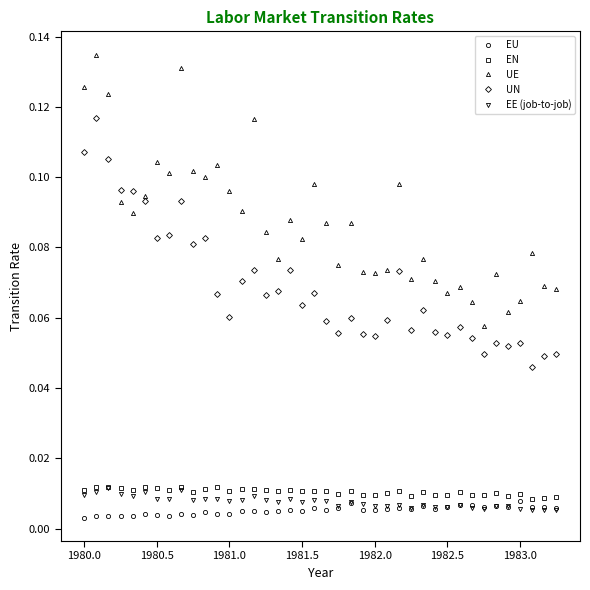

True or false: EU and EE (job-to-job) cross at least once.

True